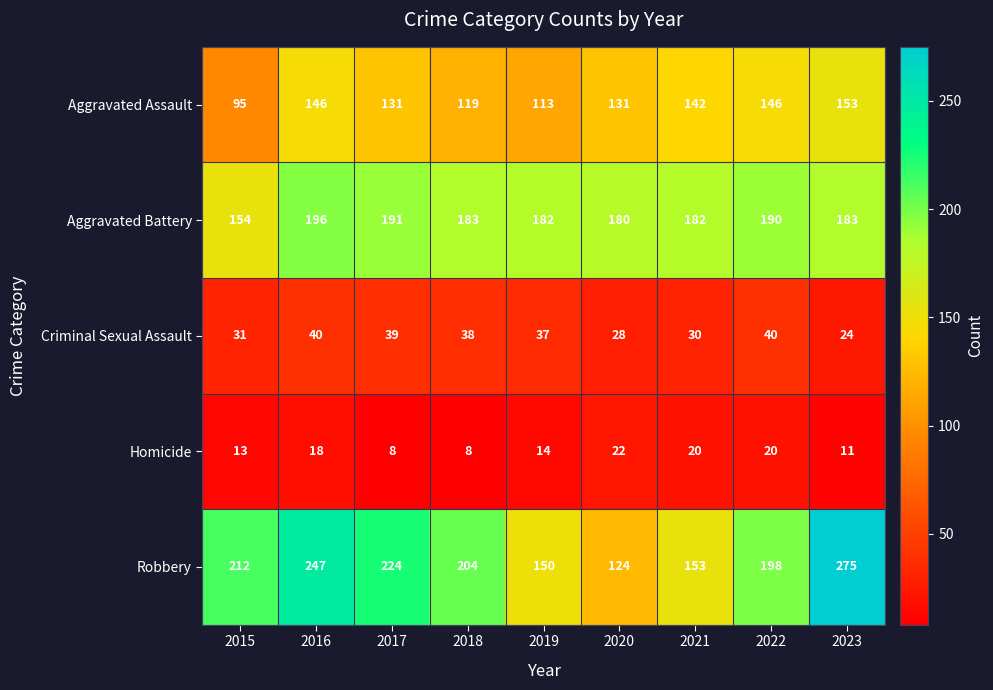

Is it true that Criminal Sexual Assault equals 44 at 2015?

False